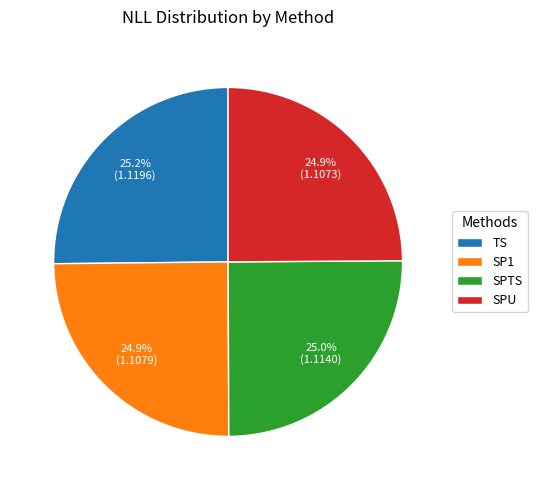

Is there any slice that represents more than half of the pie?

No